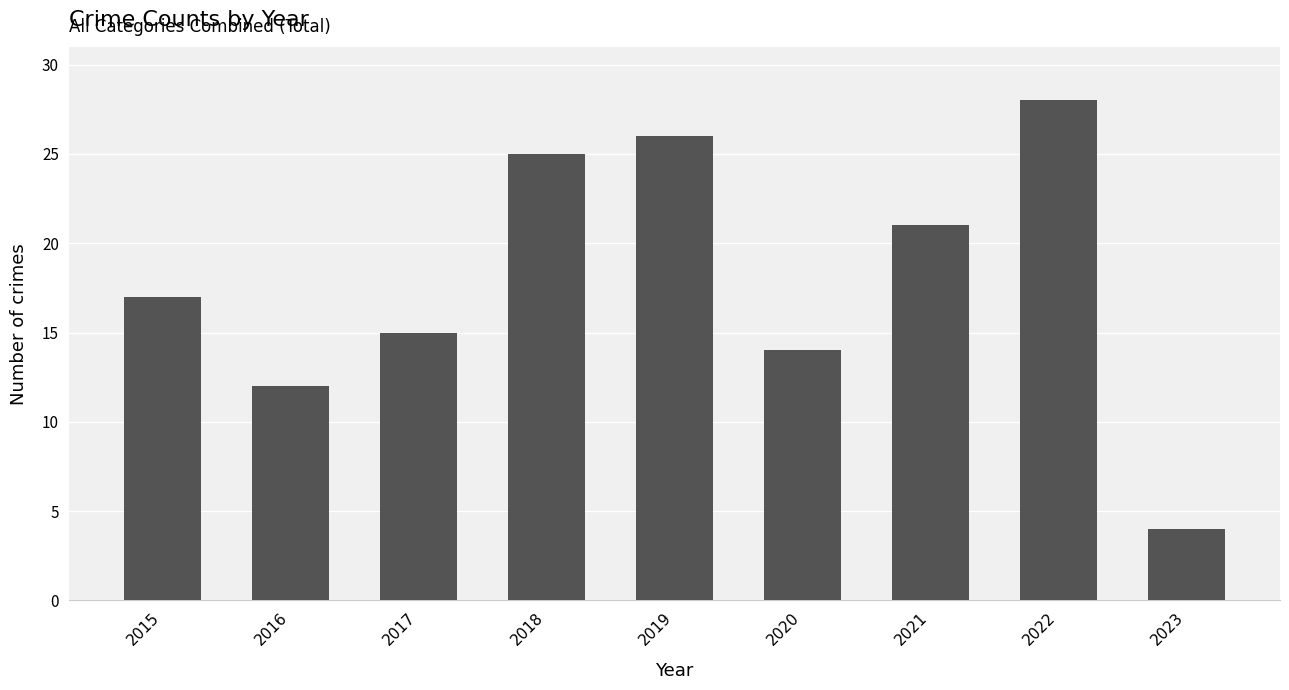

Reading left to right, list all the values displayed in this chart.

17	12	15	25	26	14	21	28	4